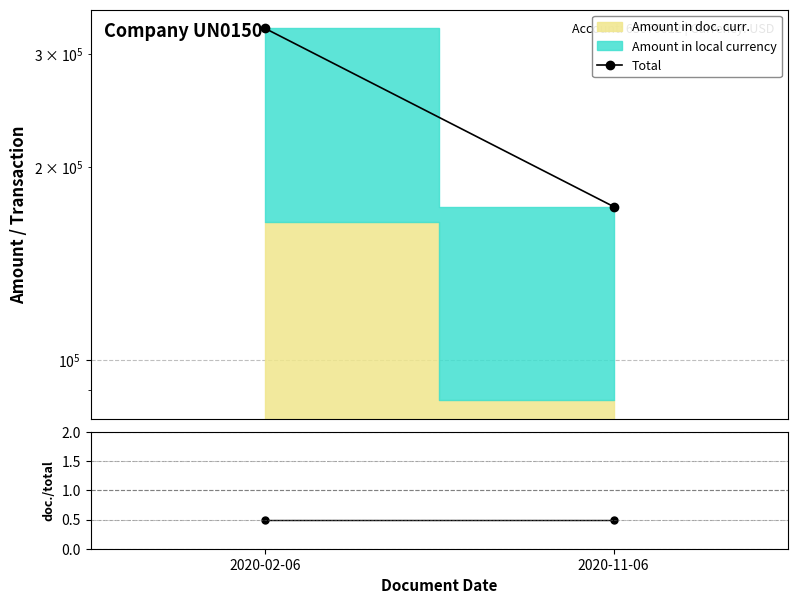

Reading left to right, what are all the values shown in this chart?

Total: 328341.3	173361.7
doc./total: 0.5	0.5